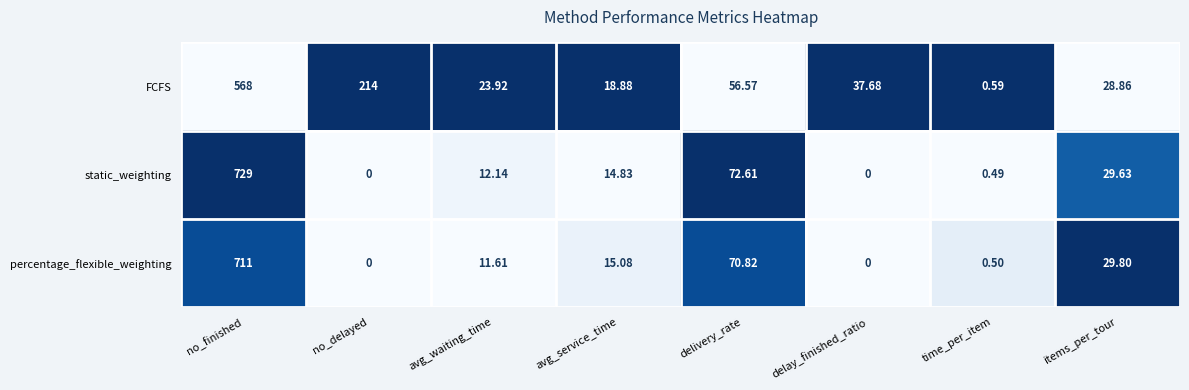

Is the value of static_weighting at avg_service_time greater than the value of FCFS at no_finished?

No